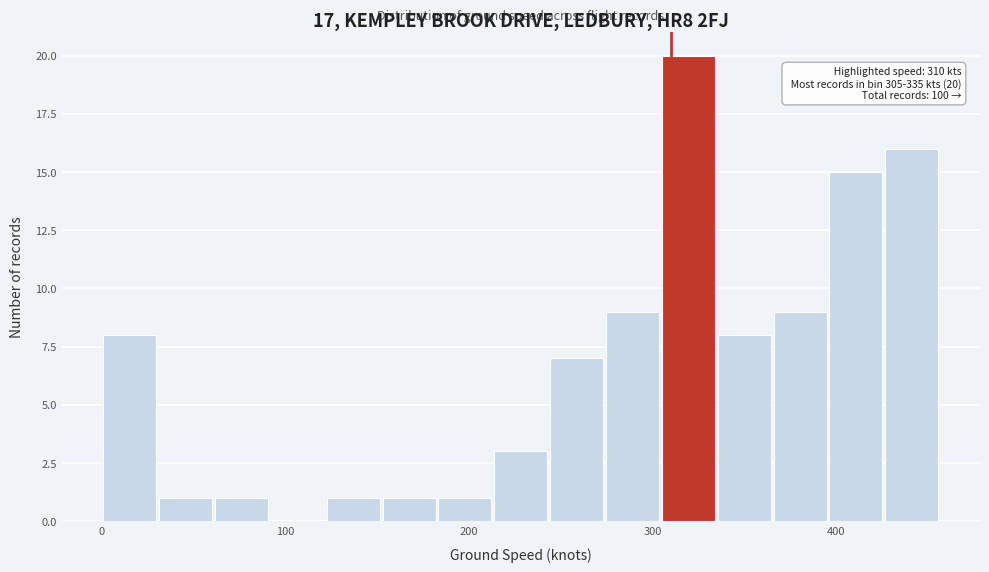

Read against the x-axis, roughly where is the centre of the tallest bar?

320